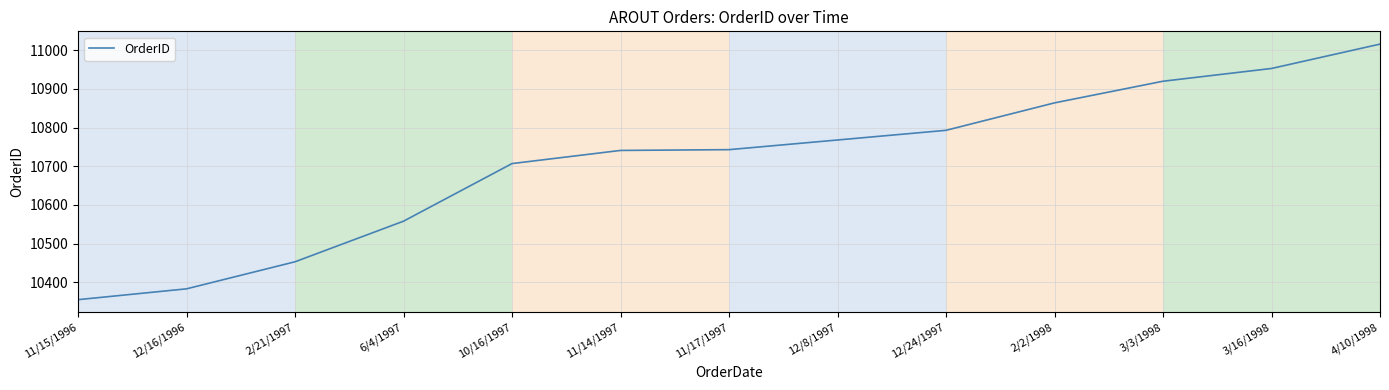

True or false: the data shows 18519 at 11/17/1997.

False